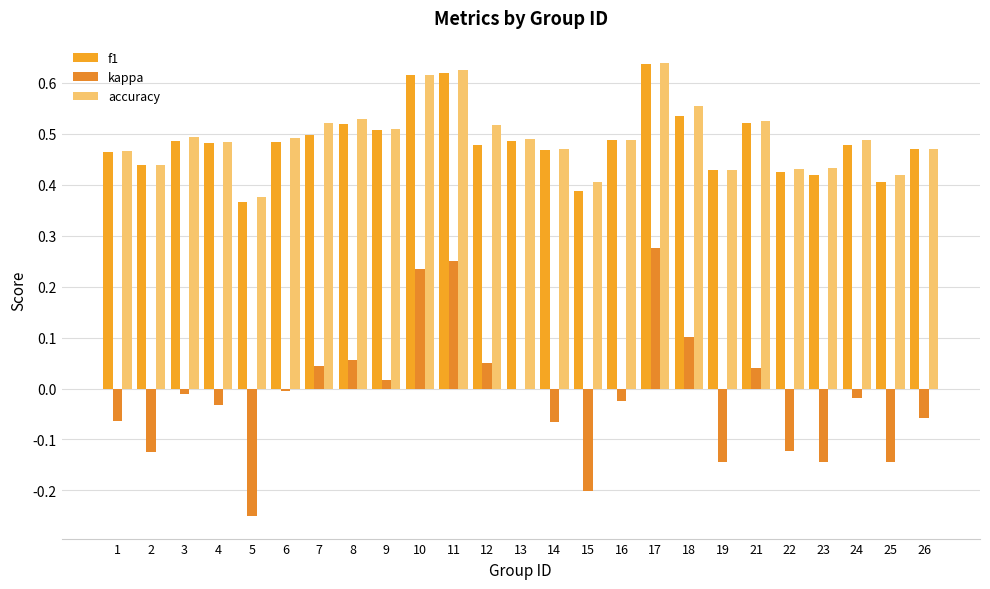

What is the value of the accuracy bar at the 15th from the left?

0.4